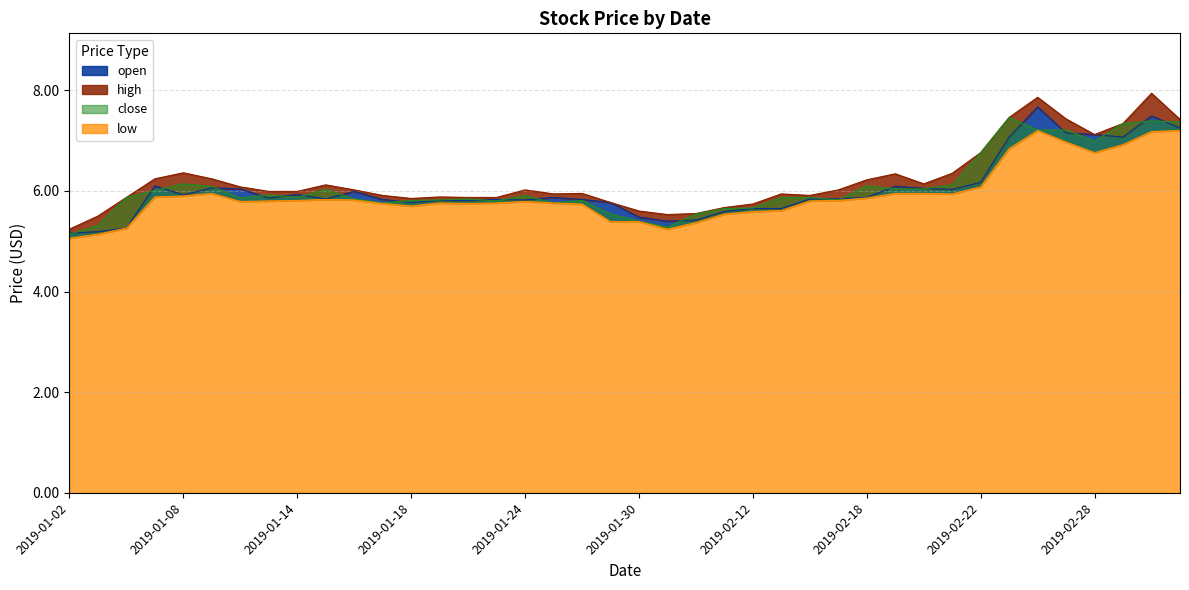

What is the average value of the close series?

6.1